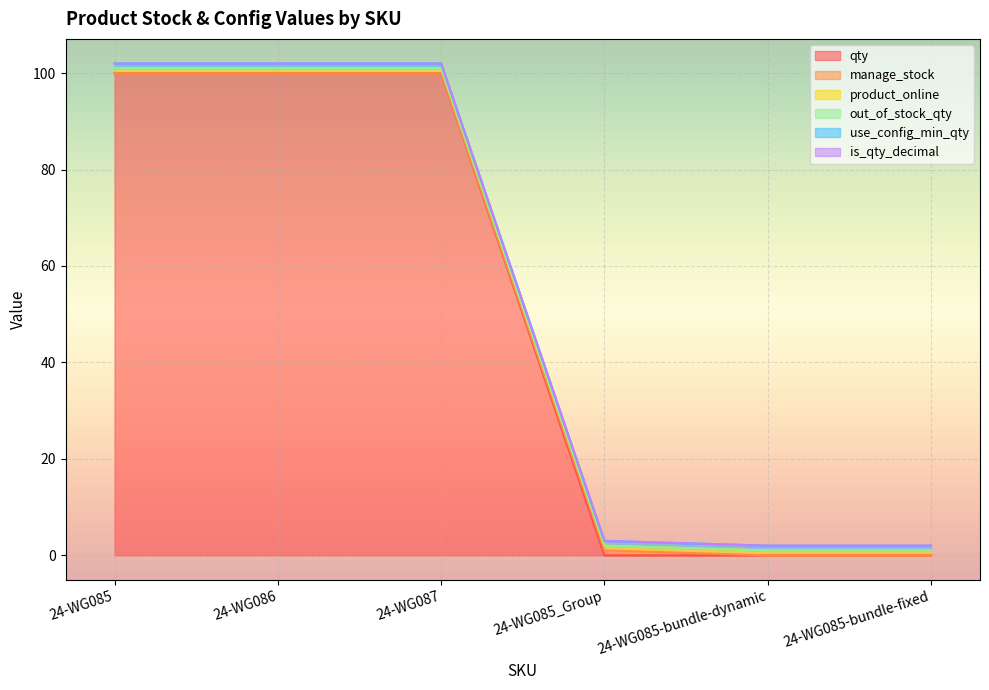

Between 24-WG085 and 24-WG085-bundle-fixed, which series saw the biggest shift?

qty